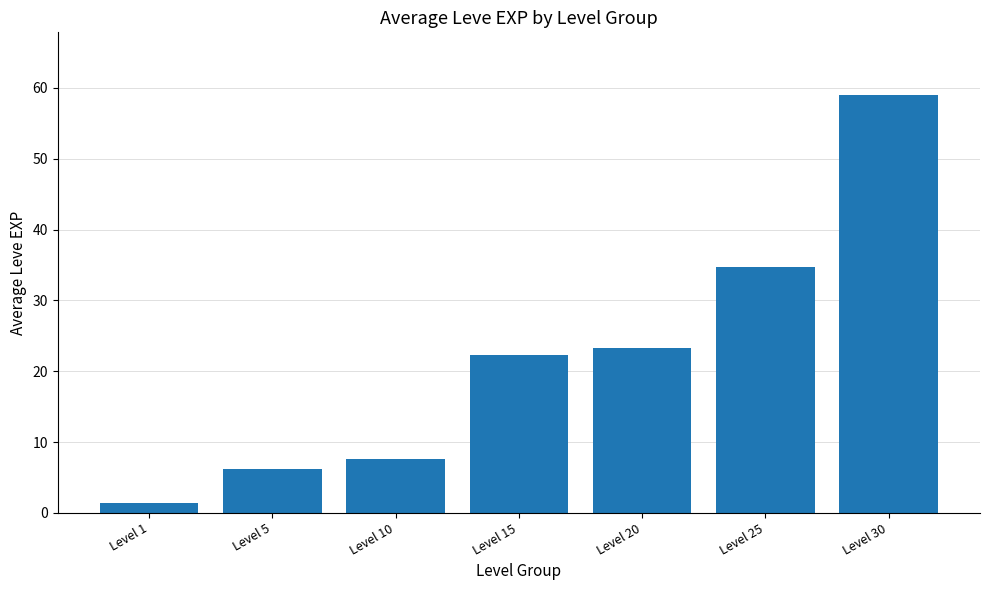

Reading left to right, list all the values displayed in this chart.

Level 1=1.3	Level 5=6.2	Level 10=7.7	Level 15=22.3	Level 20=23.3	Level 25=34.7	Level 30=59.0